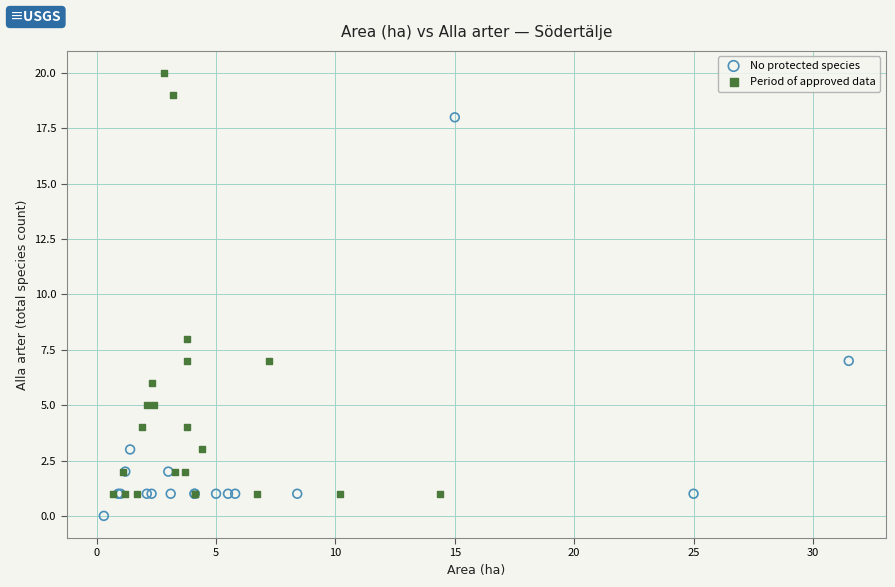

What are all the series names shown in the legend?

No protected species, Period of approved data